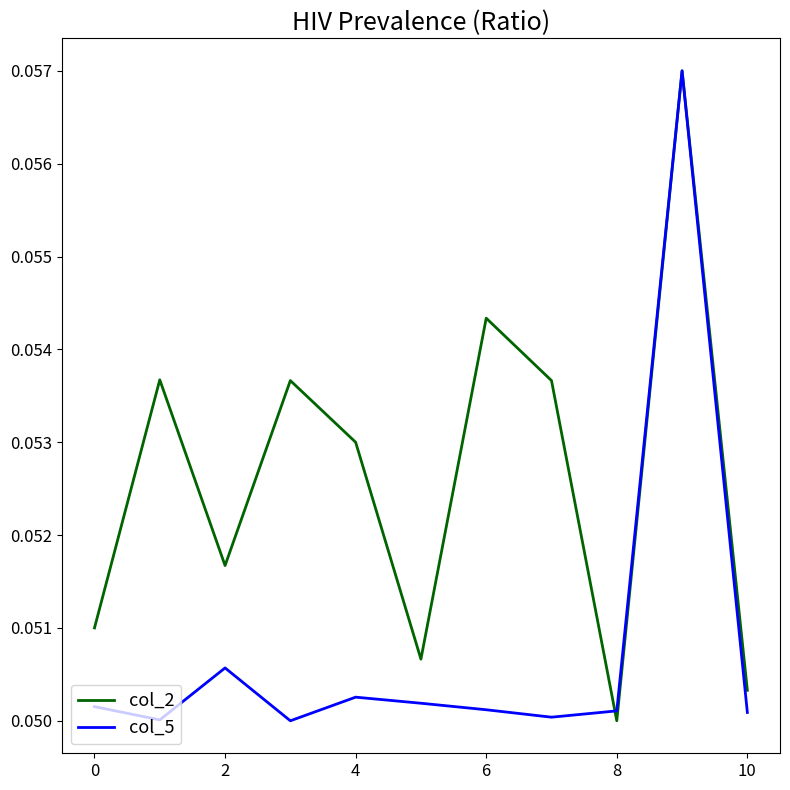

Which series has the largest total across all categories?

col_2